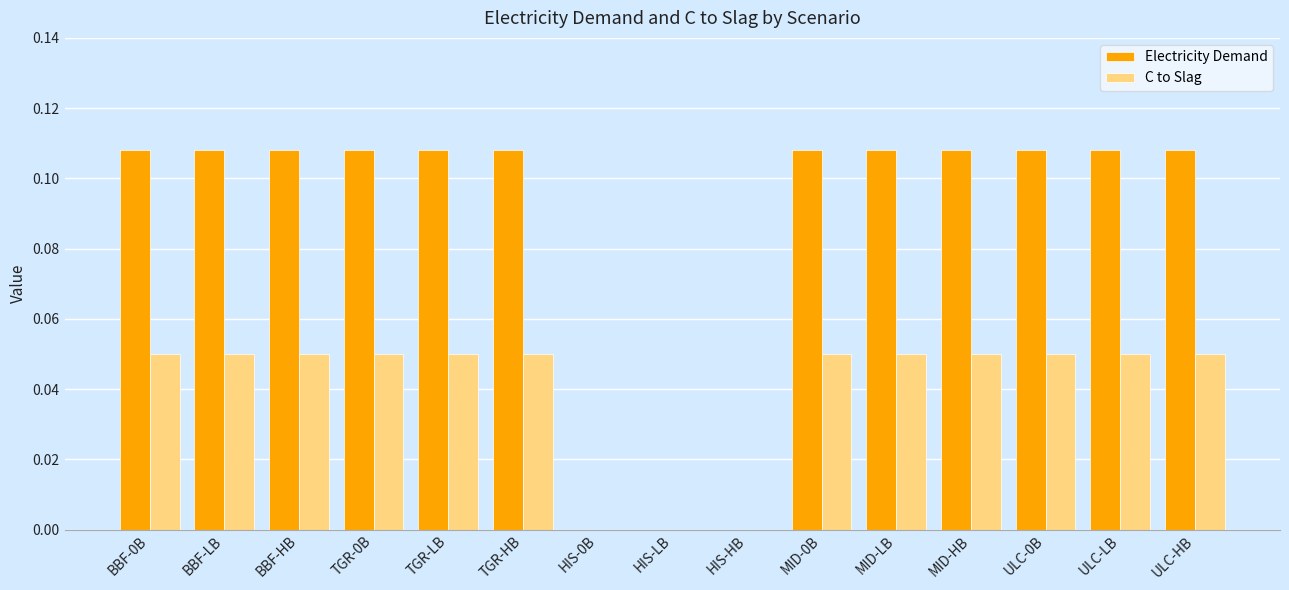

How many groups of bars are there?

15